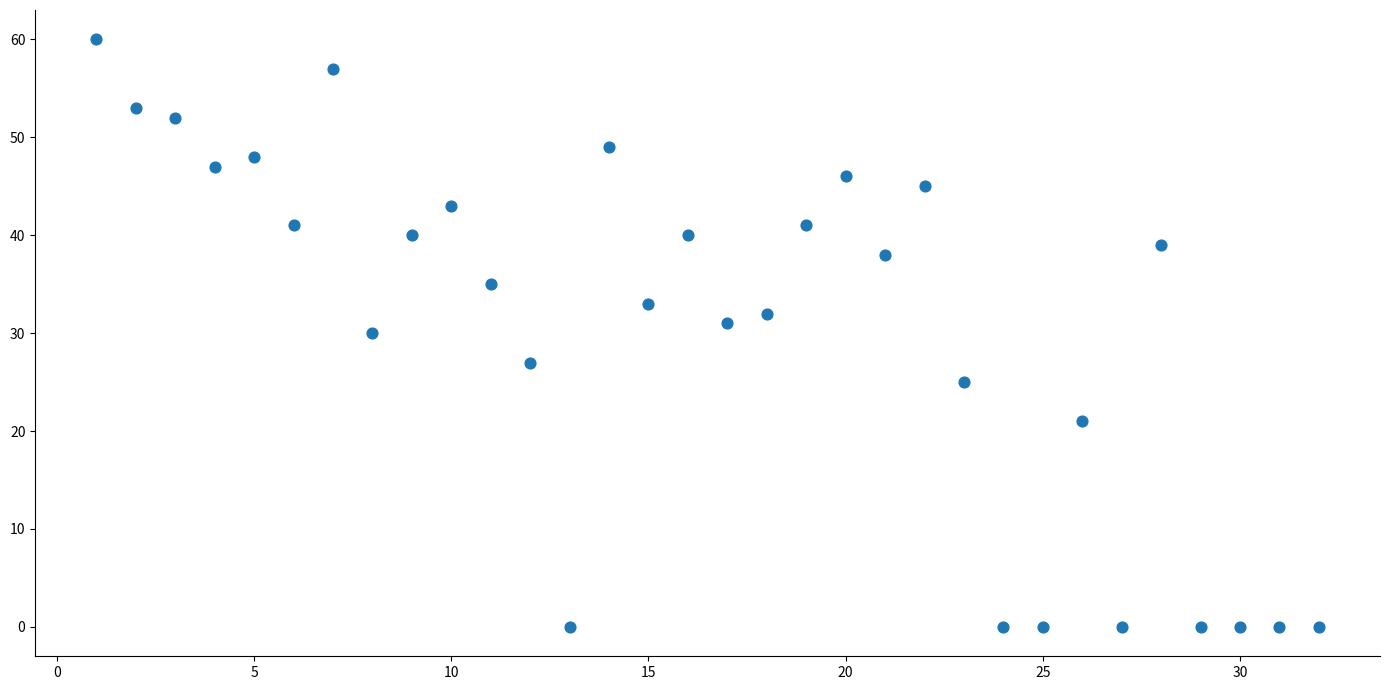

What is the range of X values (max minus min)?

31